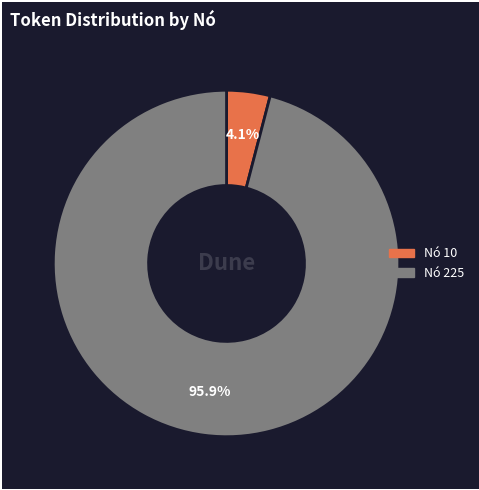

Does any single category account for the majority?

Yes